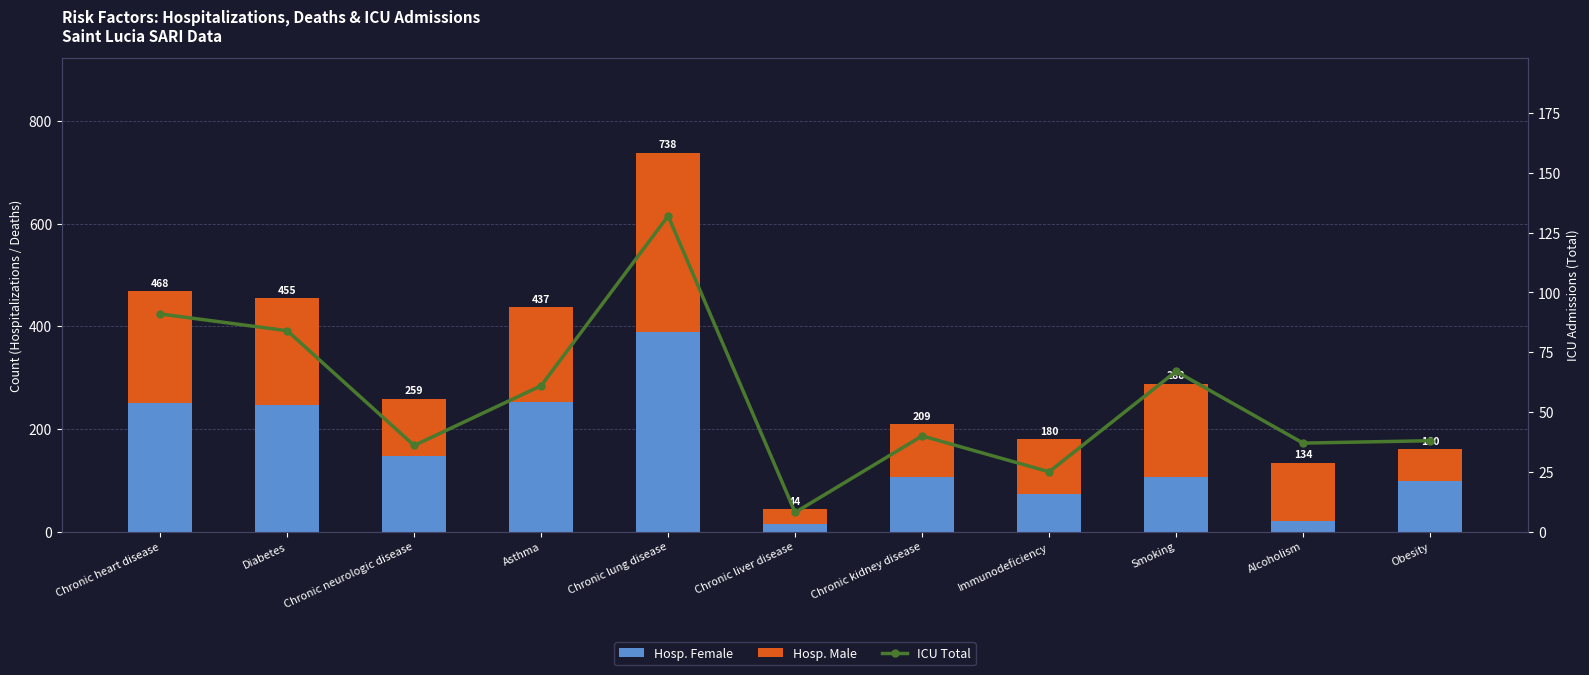

Reading right to left, extract all data points from this chart.

Hosp. Female: 98	20	107	74	106	14	388	253	148	246	250
Hosp. Male: 62	114	181	106	103	30	350	184	111	209	218
ICU Total: 38	37	67	25	40	8	132	61	36	84	91